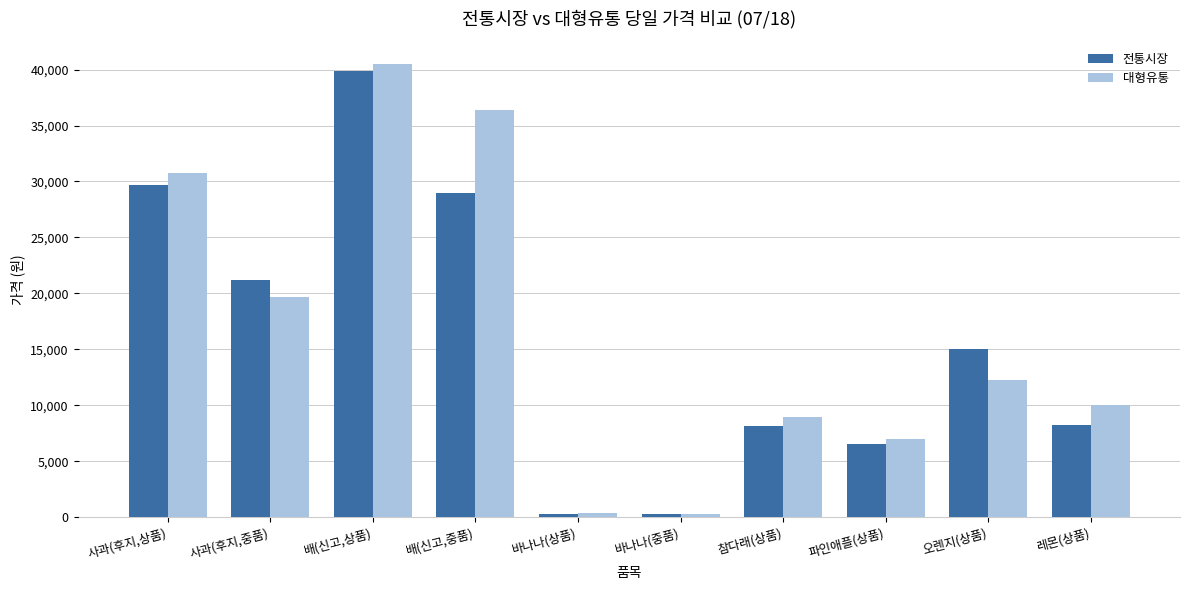

At 레몬(상품), list the series in order from largest to smallest.

대형유통, 전통시장